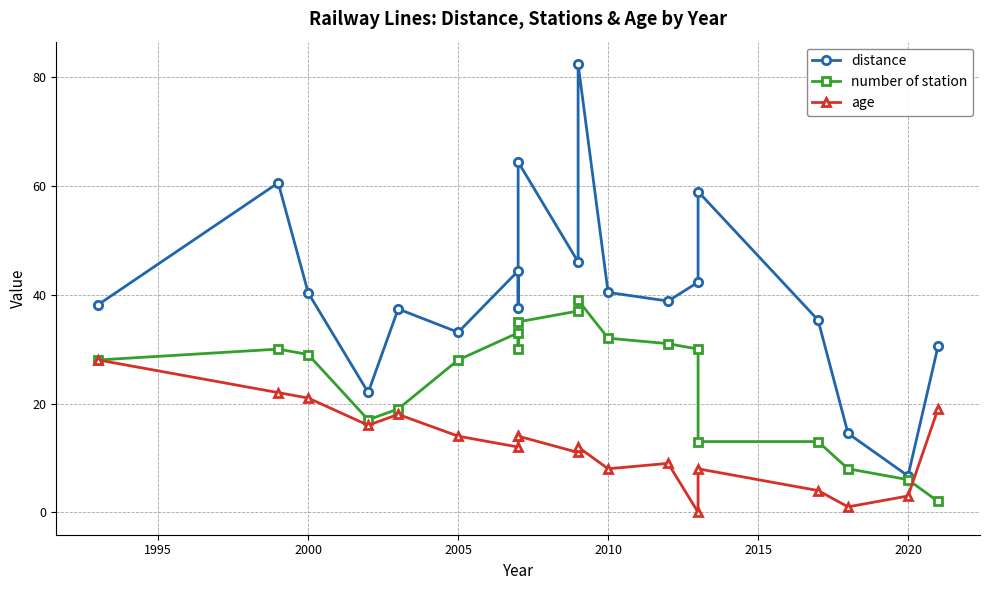

Which series has the widest spread of values?

distance